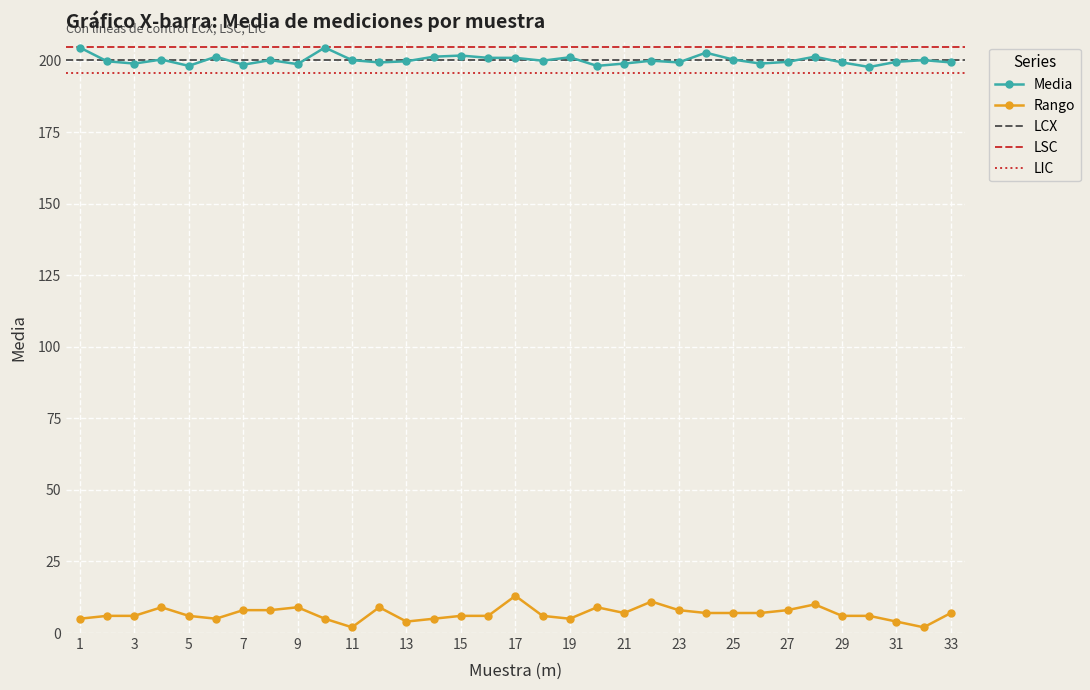

What is the minimum value for Rango?

2.0